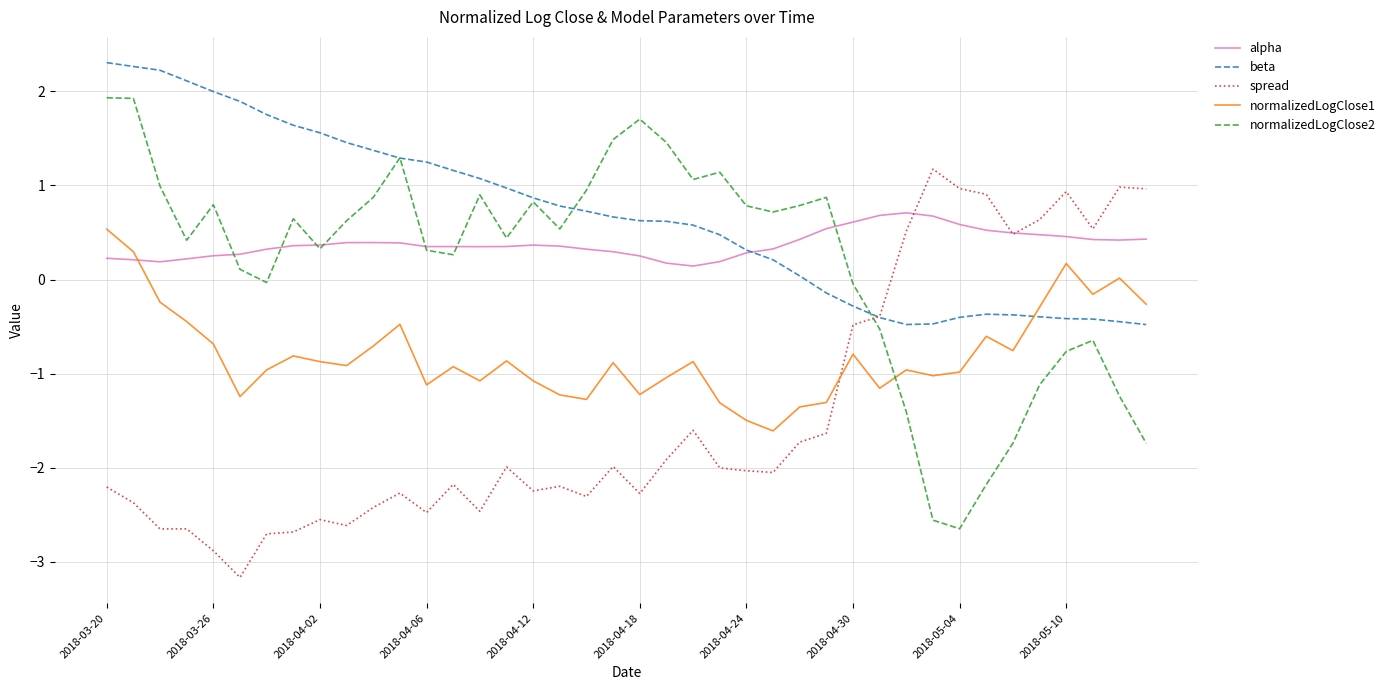

What is the maximum value for alpha?

0.7